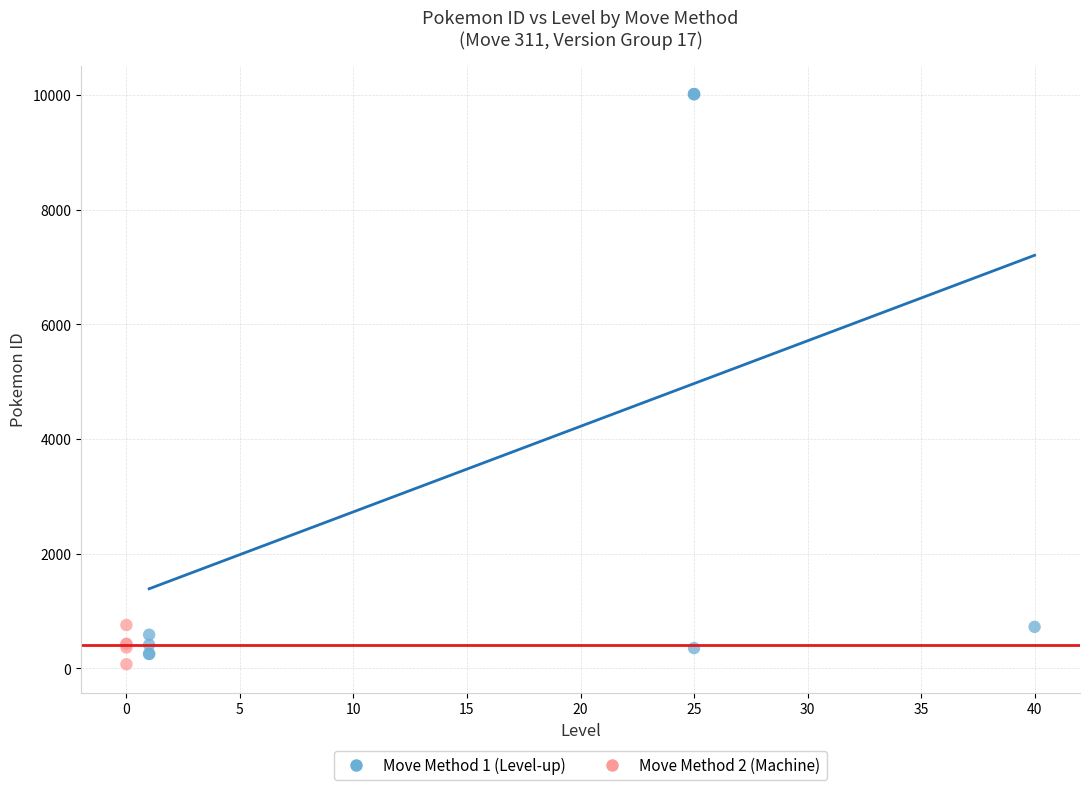

Which series has the widest spread of Y values?

Move Method 1 (Level-up)